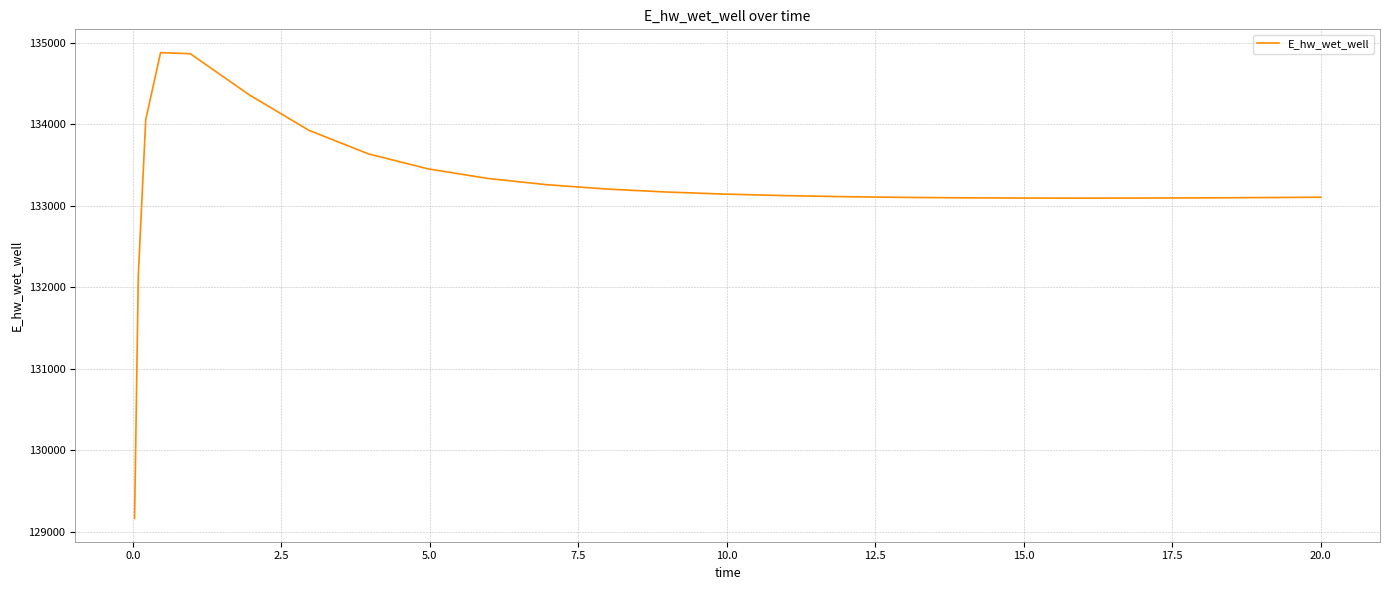

What is the greatest value displayed?

134879.6